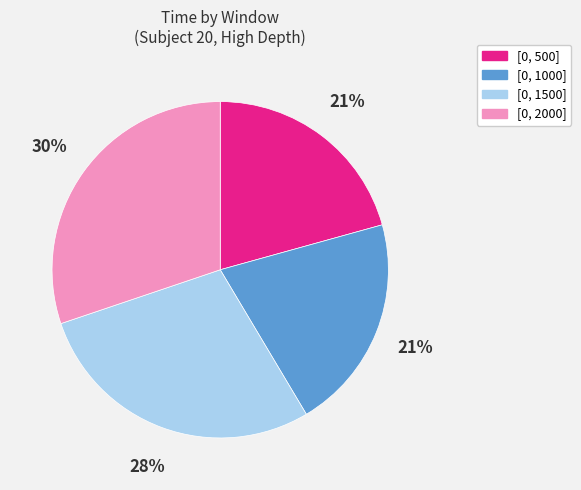

To the nearest percent, what is the average slice percentage?

25%